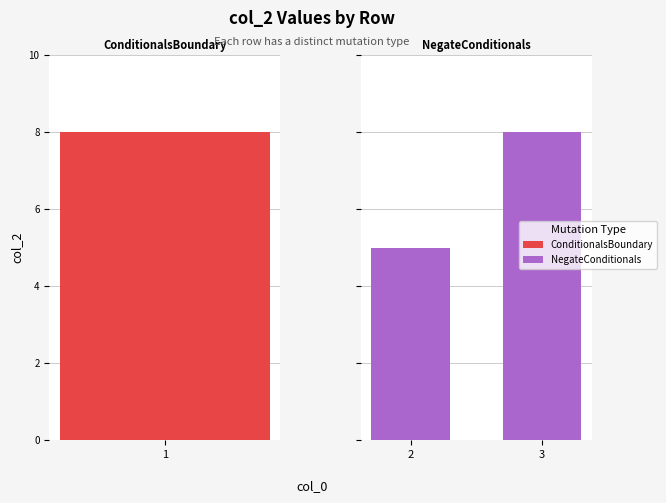

How many values are below 8?

1